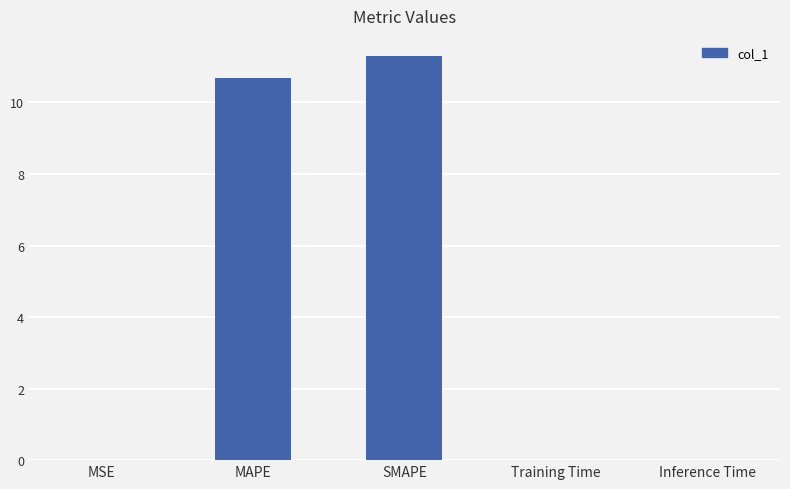

Are the bars grouped side by side (vs. stacked)?

No